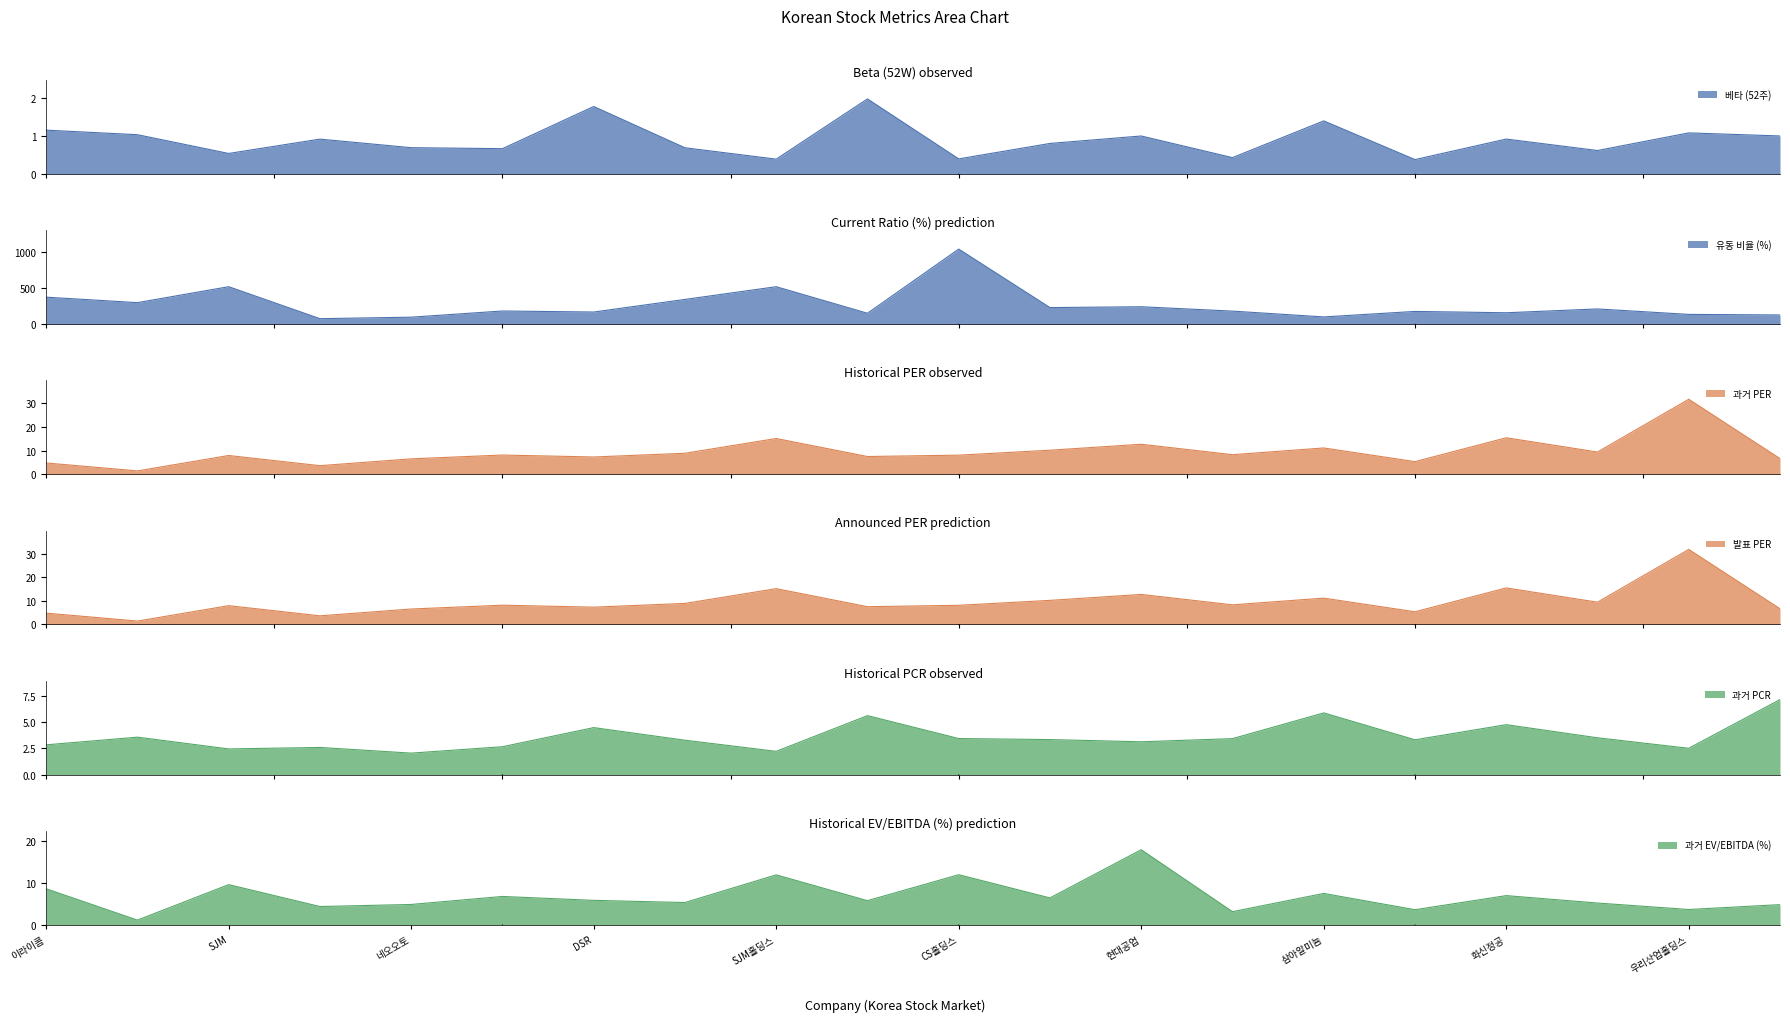

Does the chart display data point markers on the line(s)?

No